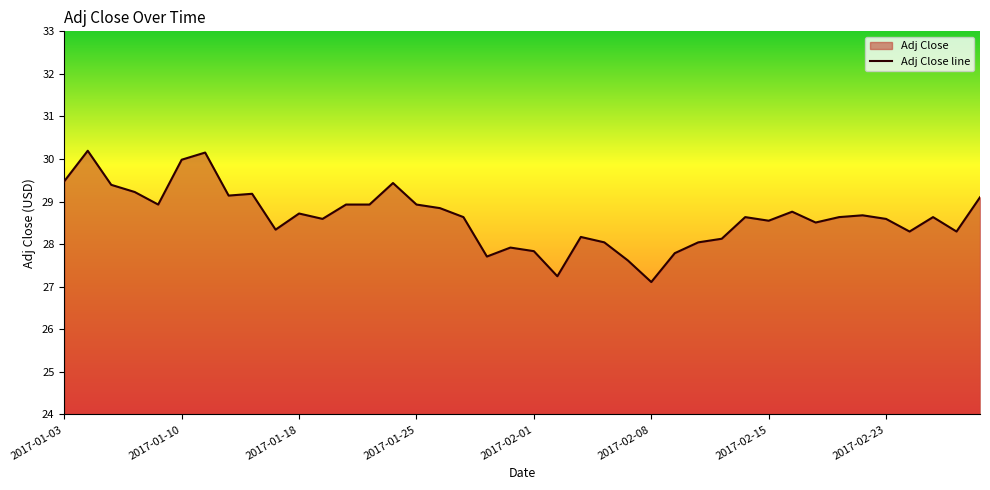

Approximately how many times larger is the value at 2017-02-07 compared to 2017-01-03?

0.9